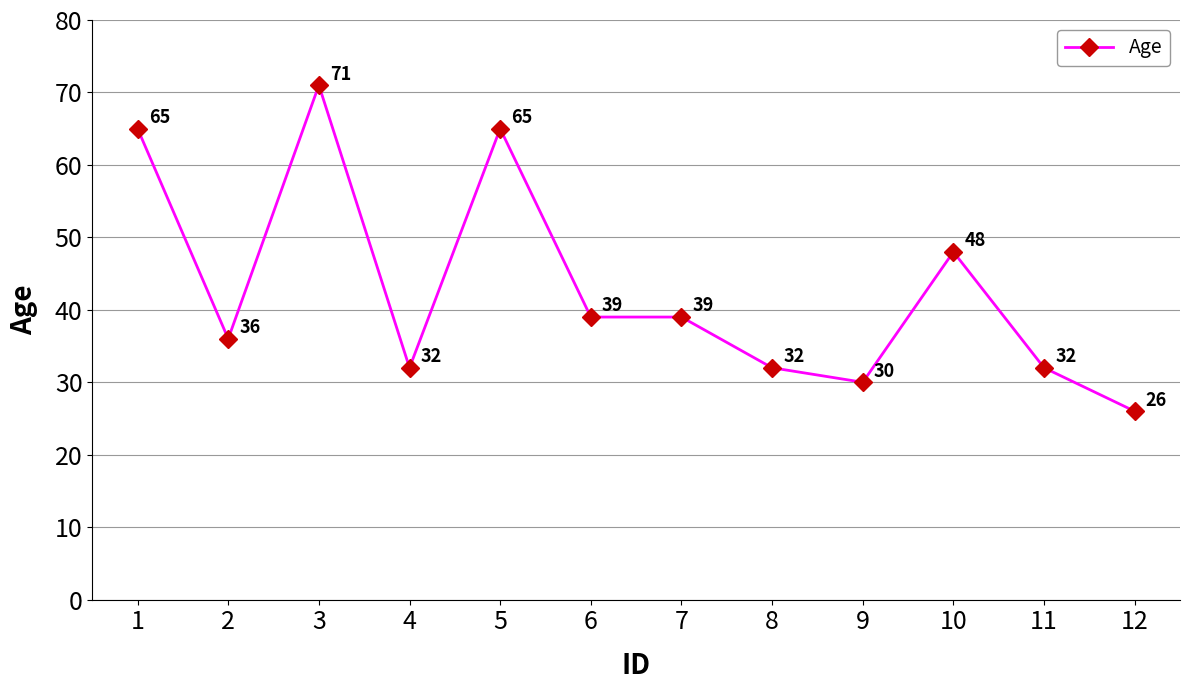

The value at 9 is 30. True or false?

True